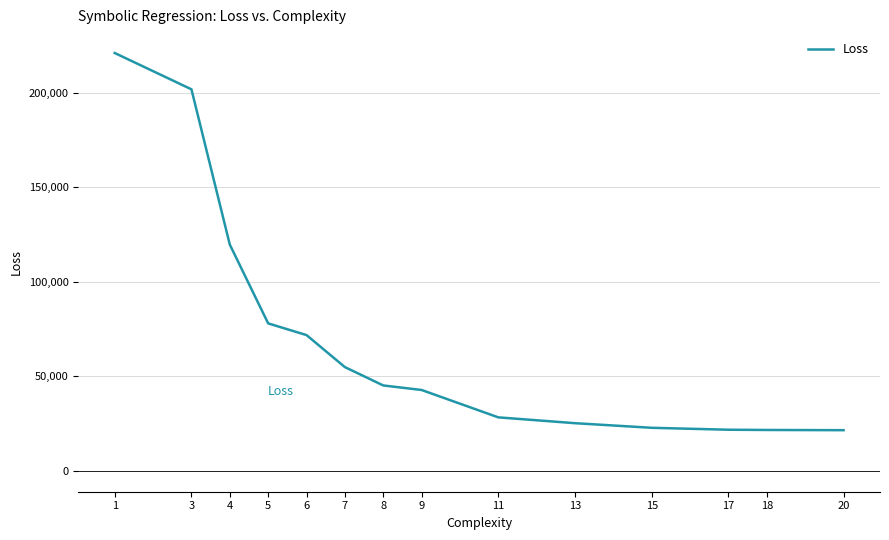

What is the minimum value shown in the chart?

21496.7